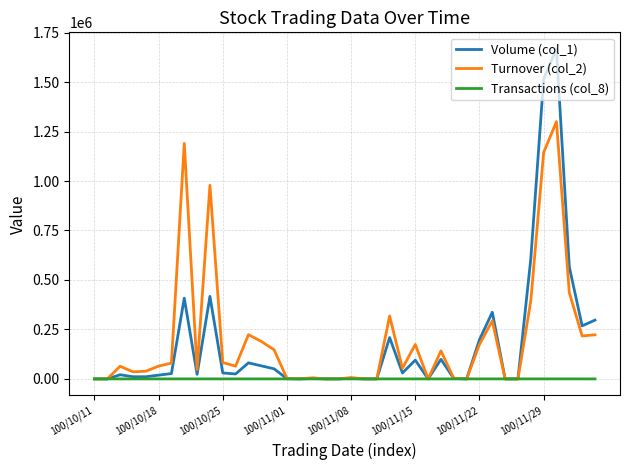

Rank the series by their maximum value, from highest to lowest.

Volume (col_1), Turnover (col_2), Transactions (col_8)